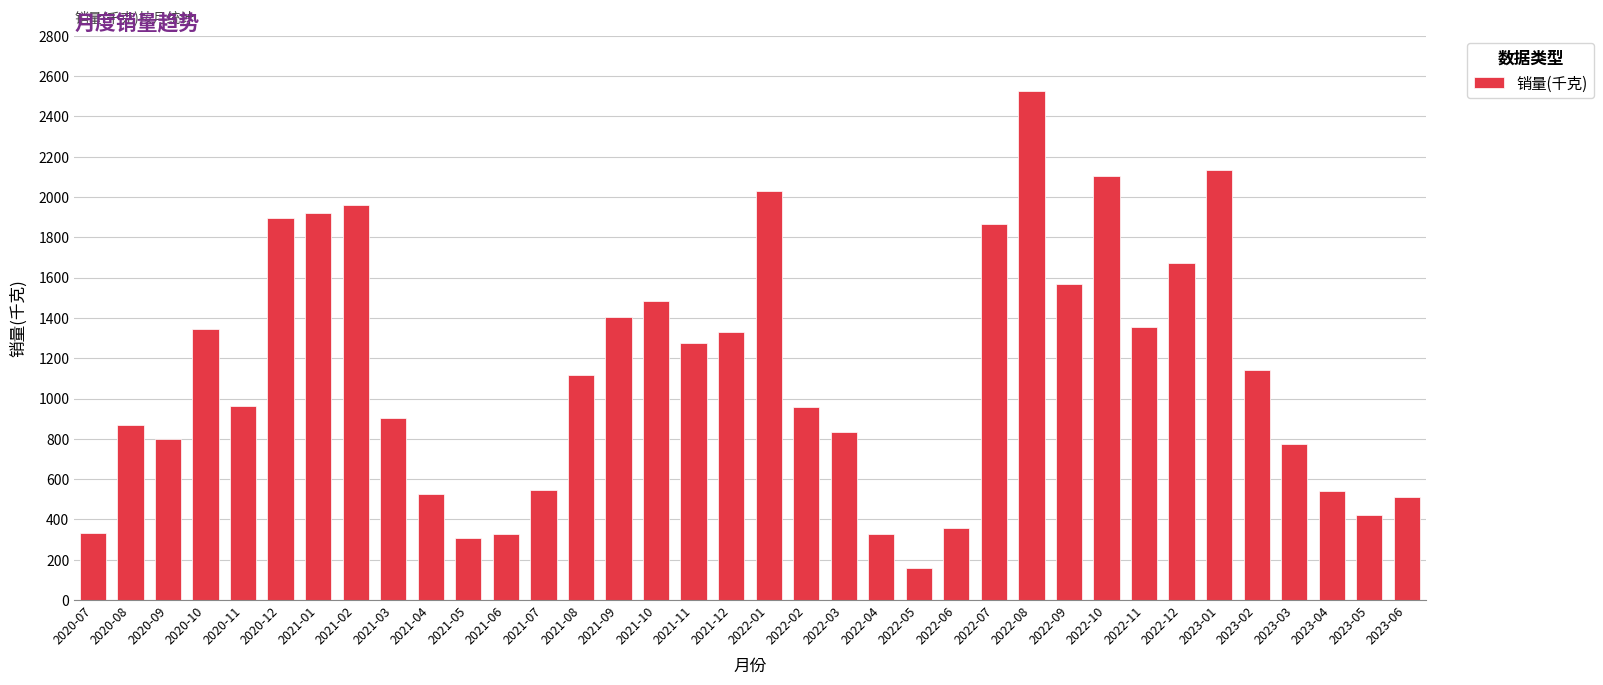

What is the maximum value shown in the chart?

2524.0